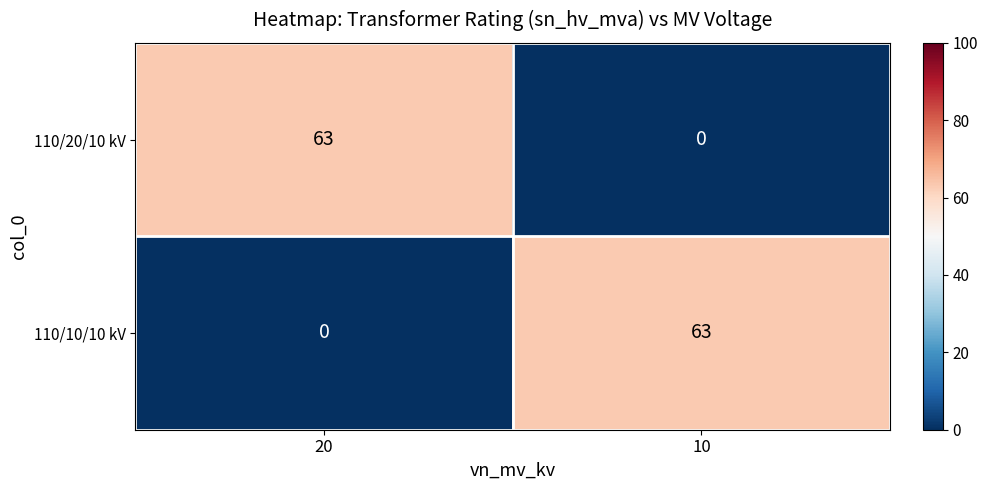

Reading left to right, extract all data points from this chart.

110/20/10 kV: 20=63	10=0
110/10/10 kV: 20=0	10=63